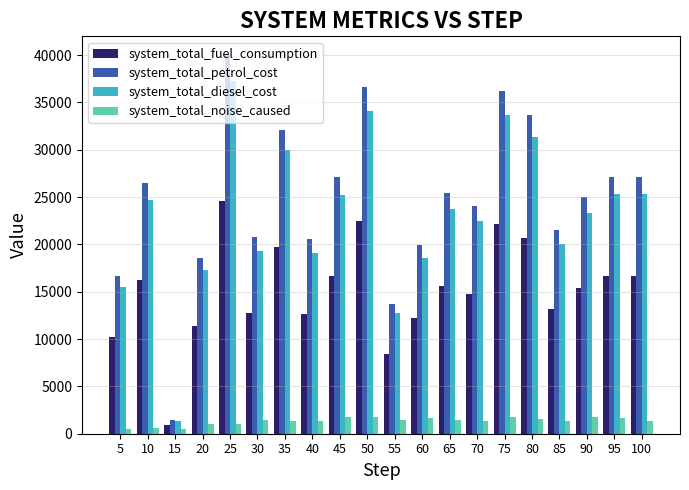

What is the sum of all system_total_fuel_consumption values?

303277.2